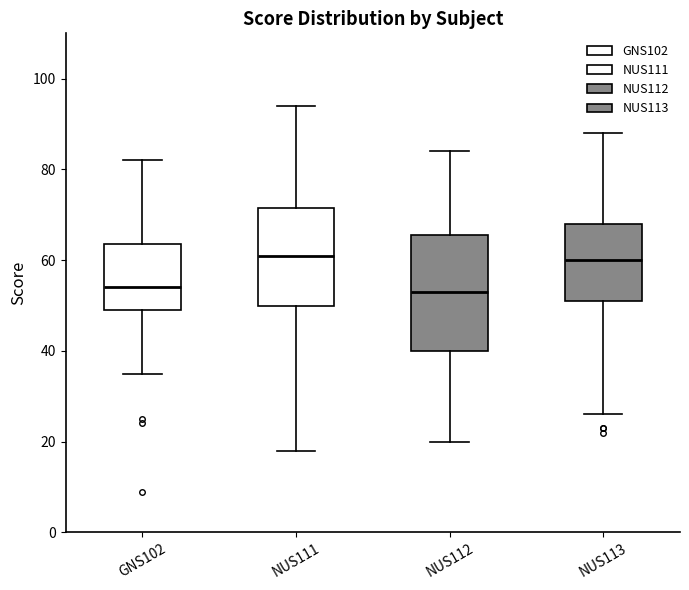

Where does the median line of the box for NUS111 sit on the y-axis? The values are not printed on the chart, so give them approximately, as read against the axis.

62